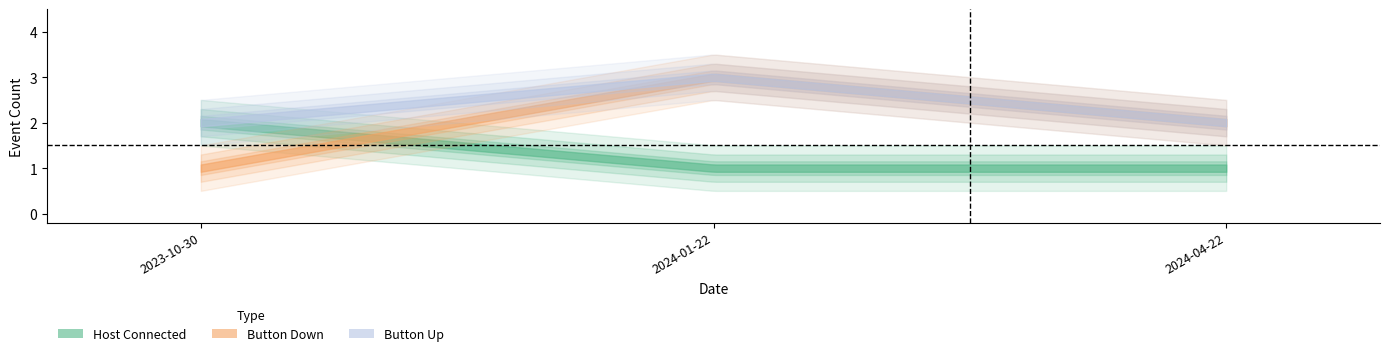

Rank the series by their maximum value, from highest to lowest.

Button Down, Button Up, Host Connected